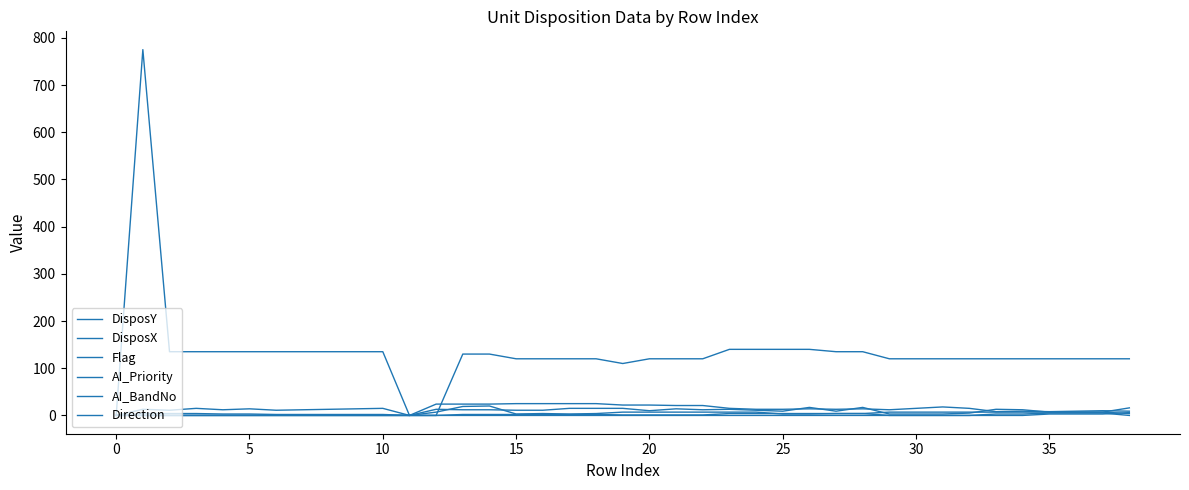

How many lines are shown in the chart?

6